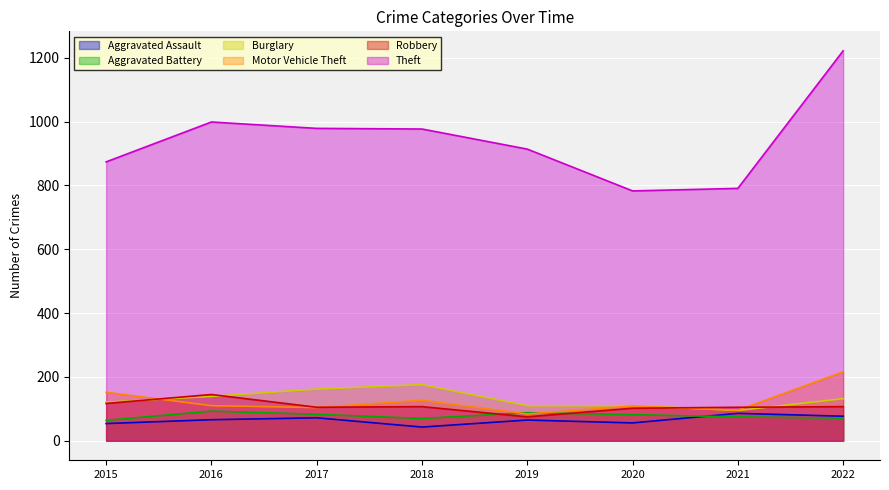

Rank the categories by Motor Vehicle Theft value from lowest to highest.

2019, 2021, 2017, 2020, 2016, 2018, 2015, 2022